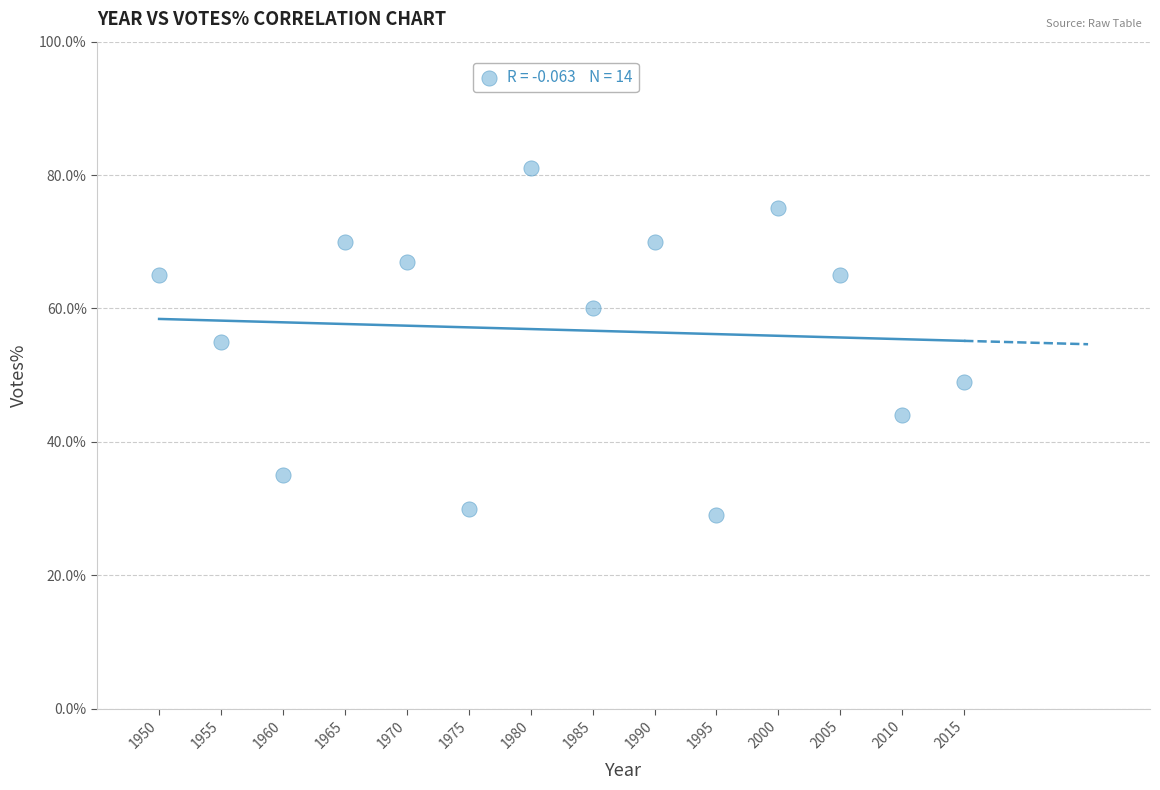

What is the range of Y values (max minus min)?

52